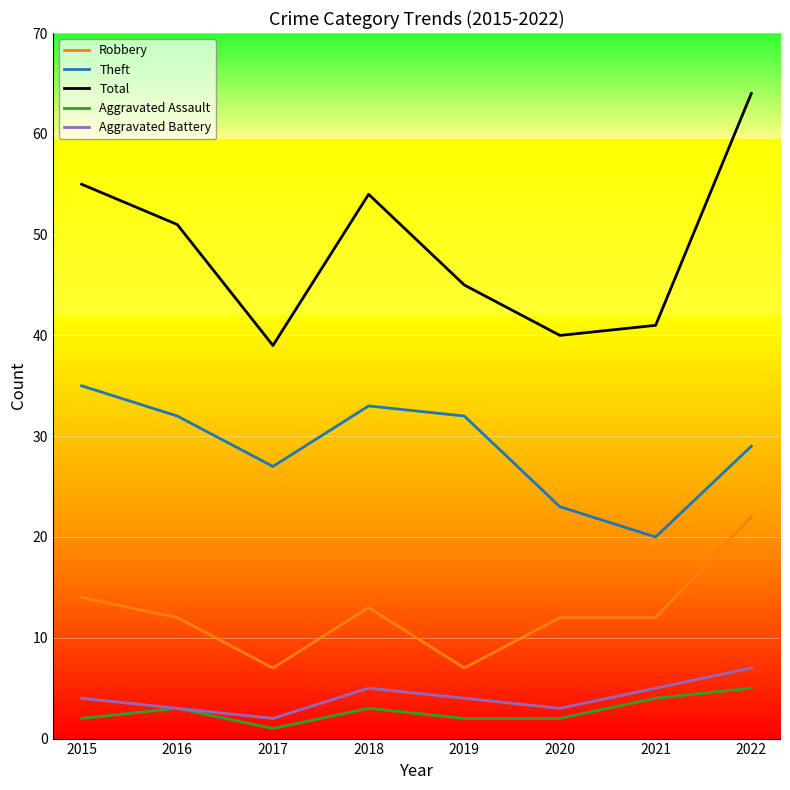

What is the smallest value displayed?

1